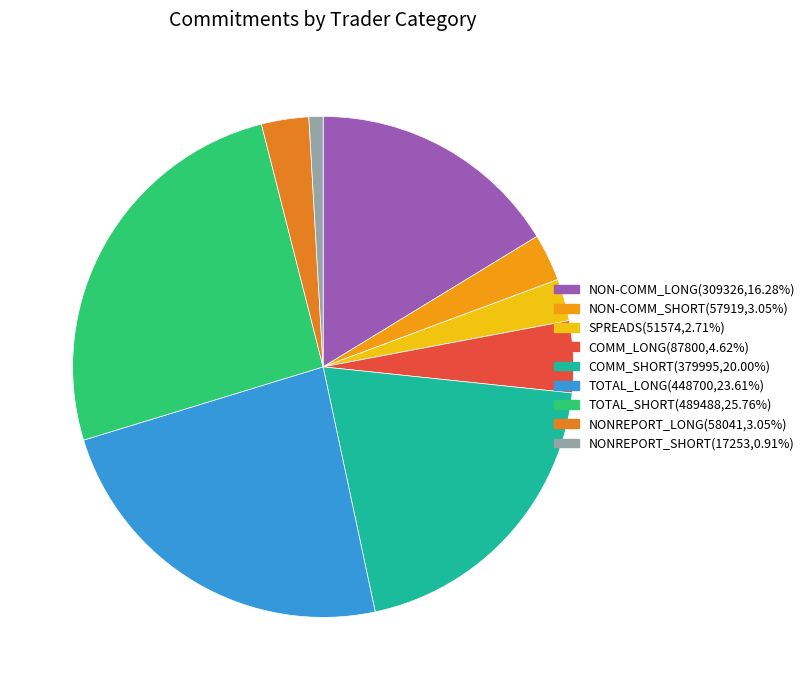

How many slices are in this pie chart?

9